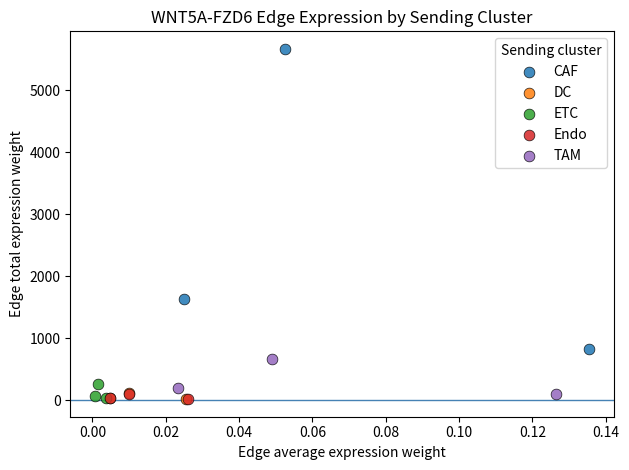

Which series reaches the maximum Y coordinate?

CAF